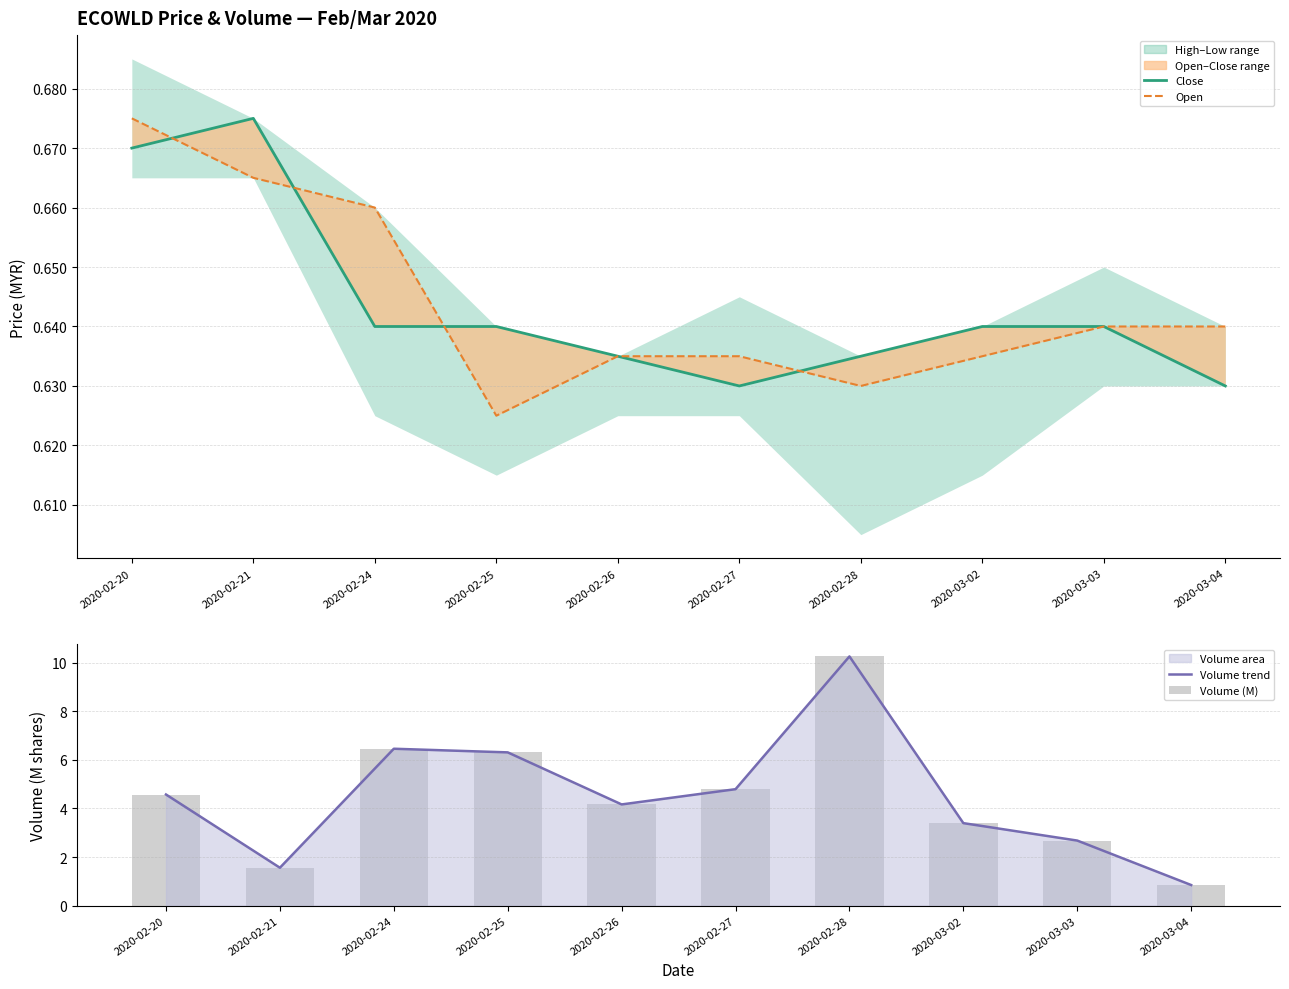

What is the maximum value for close?

0.7